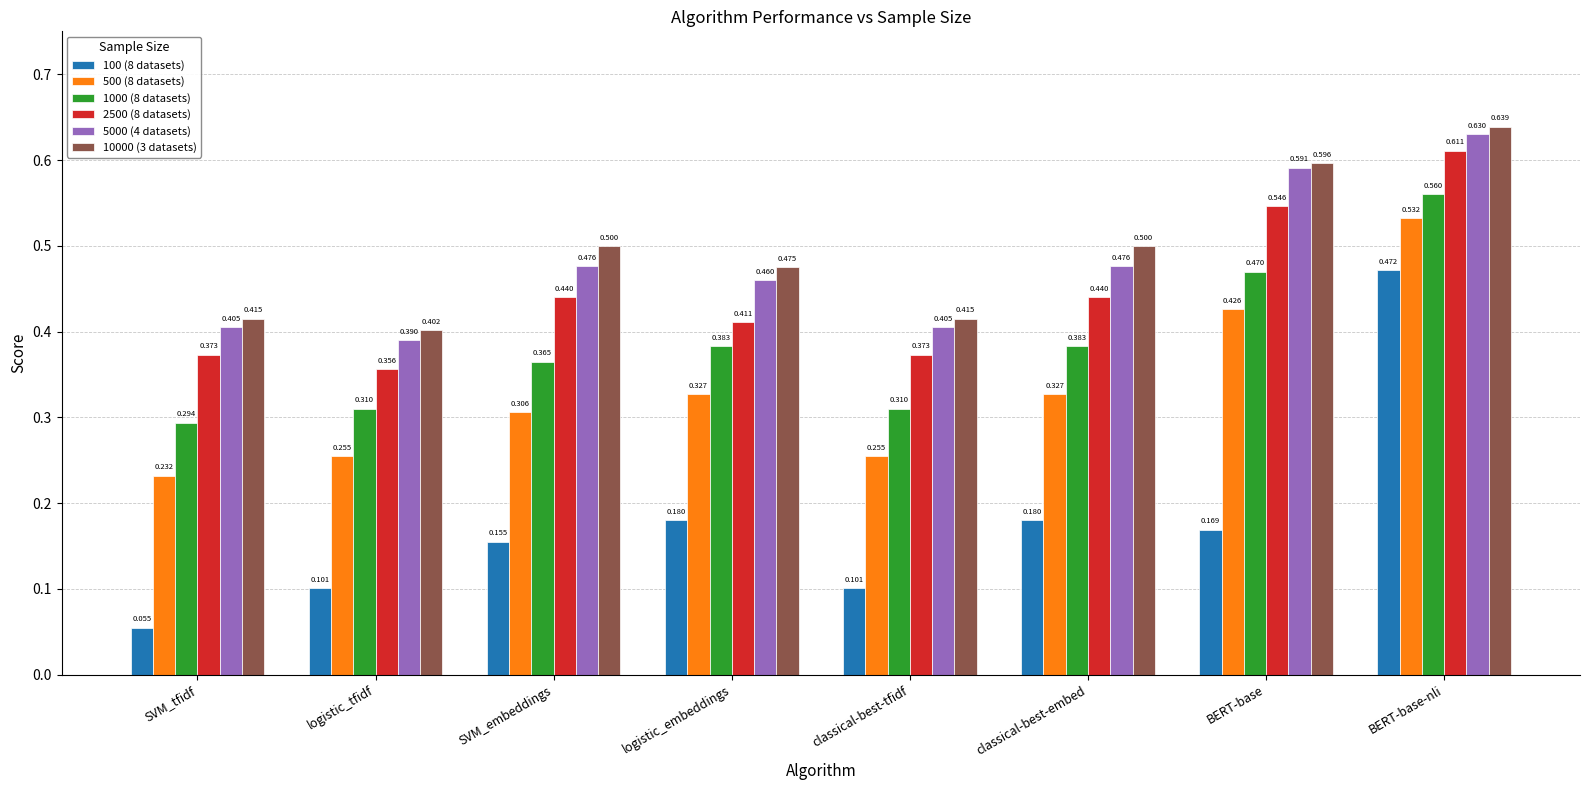

Is the value of 10000 (3 datasets) at classical-best-tfidf greater than the value of 100 (8 datasets) at logistic_tfidf?

Yes